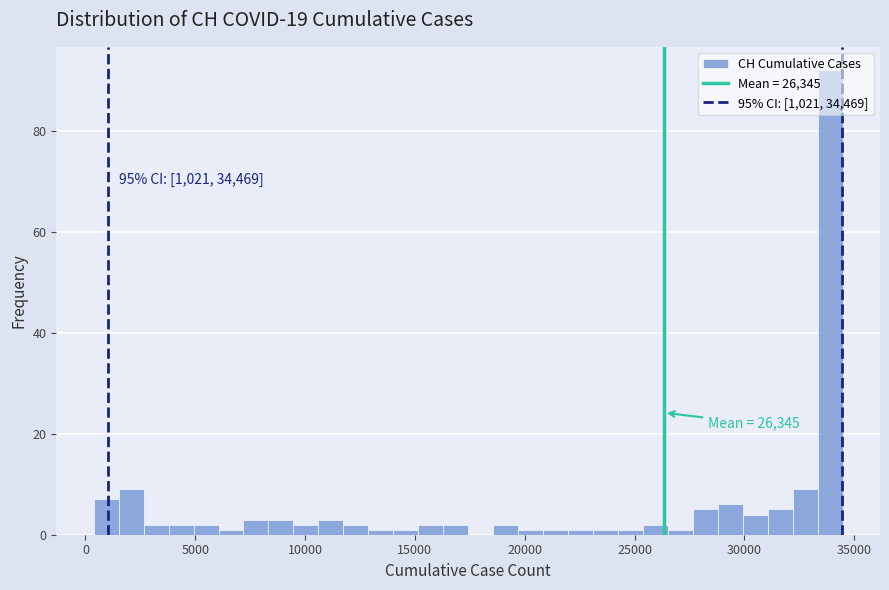

Around what value on the x-axis is the tallest bar? Give the approximate position of its centre, as read against the axis.

34000